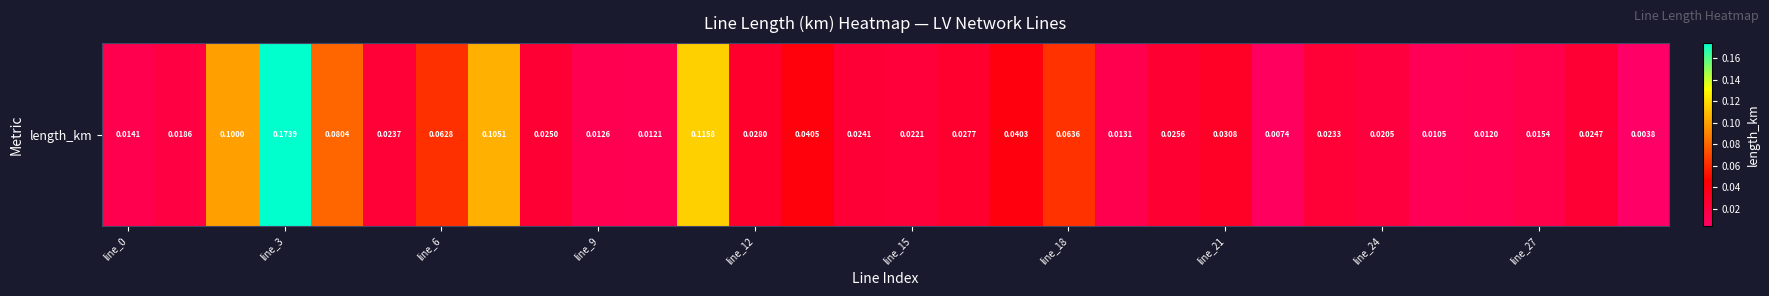

At which category does the chart reach its minimum across all series?

29